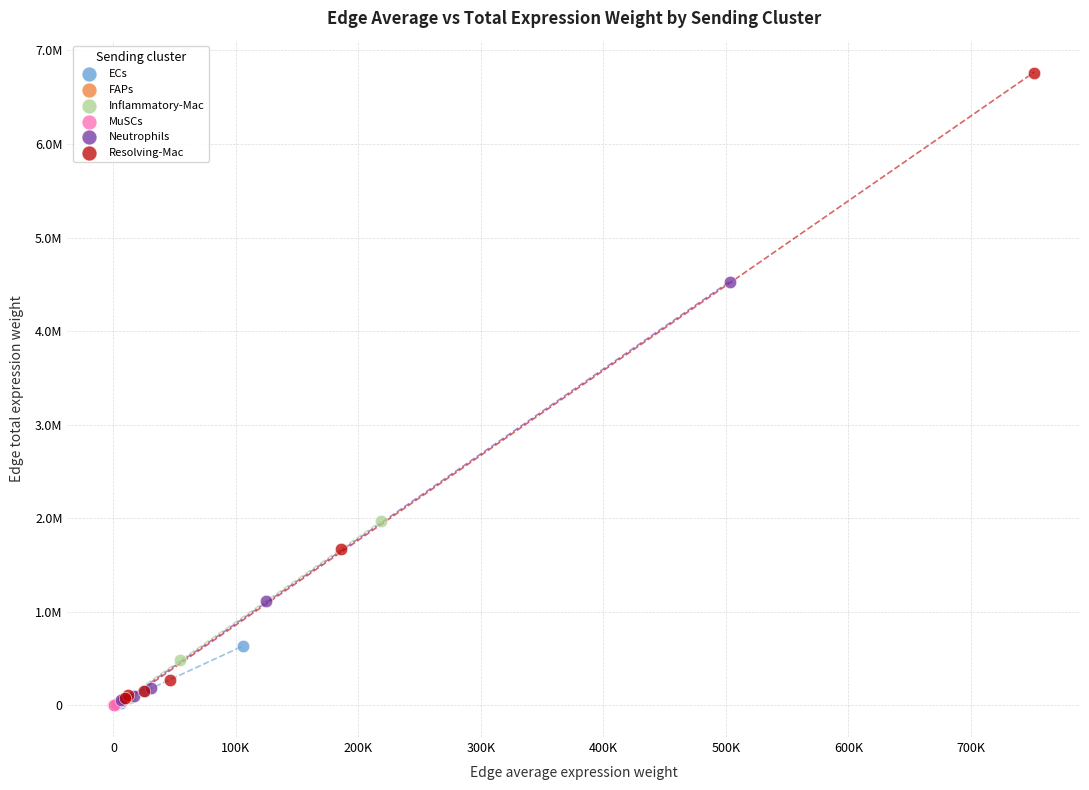

Which series reaches the maximum Y coordinate?

Resolving-Mac